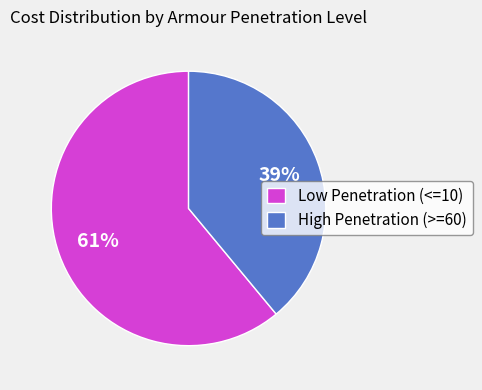

True or false: High Penetration (>=60) accounts for 39% of the total.

True